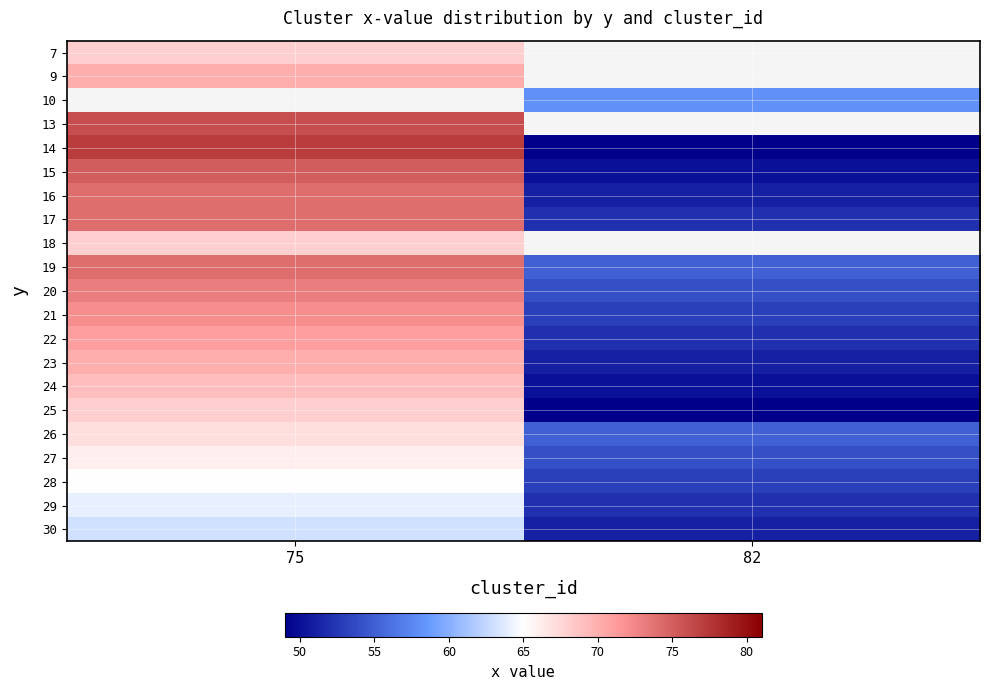

How many data points in 25 are less than 68?

1